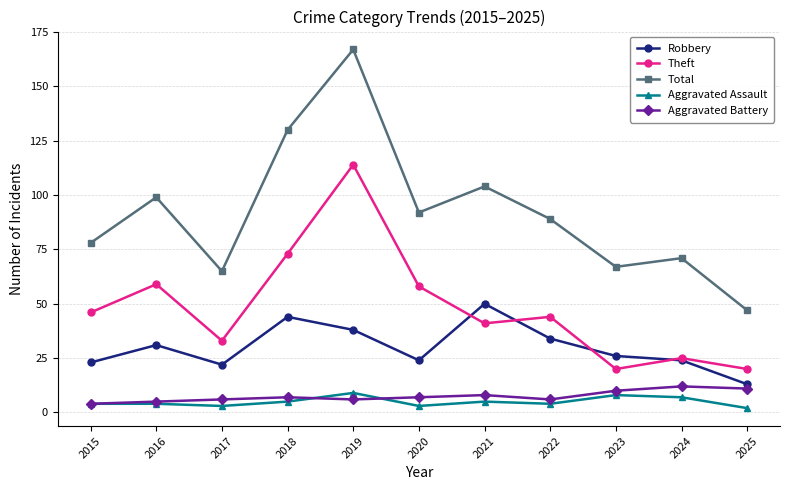

At which category does Robbery reach its first local valley?

2017